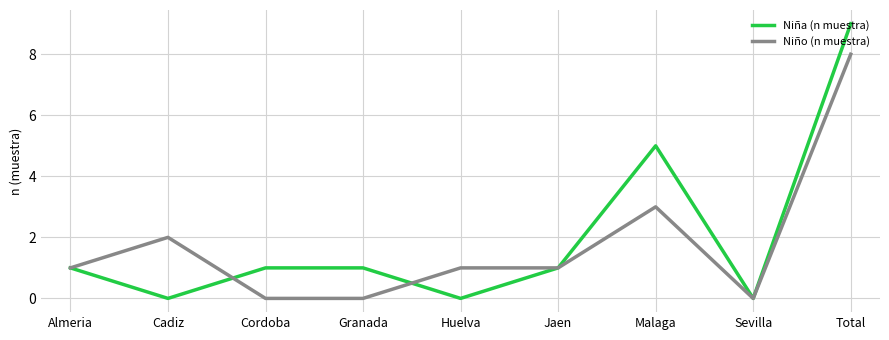

At which label does Niña (n muestra) reach its peak?

Total